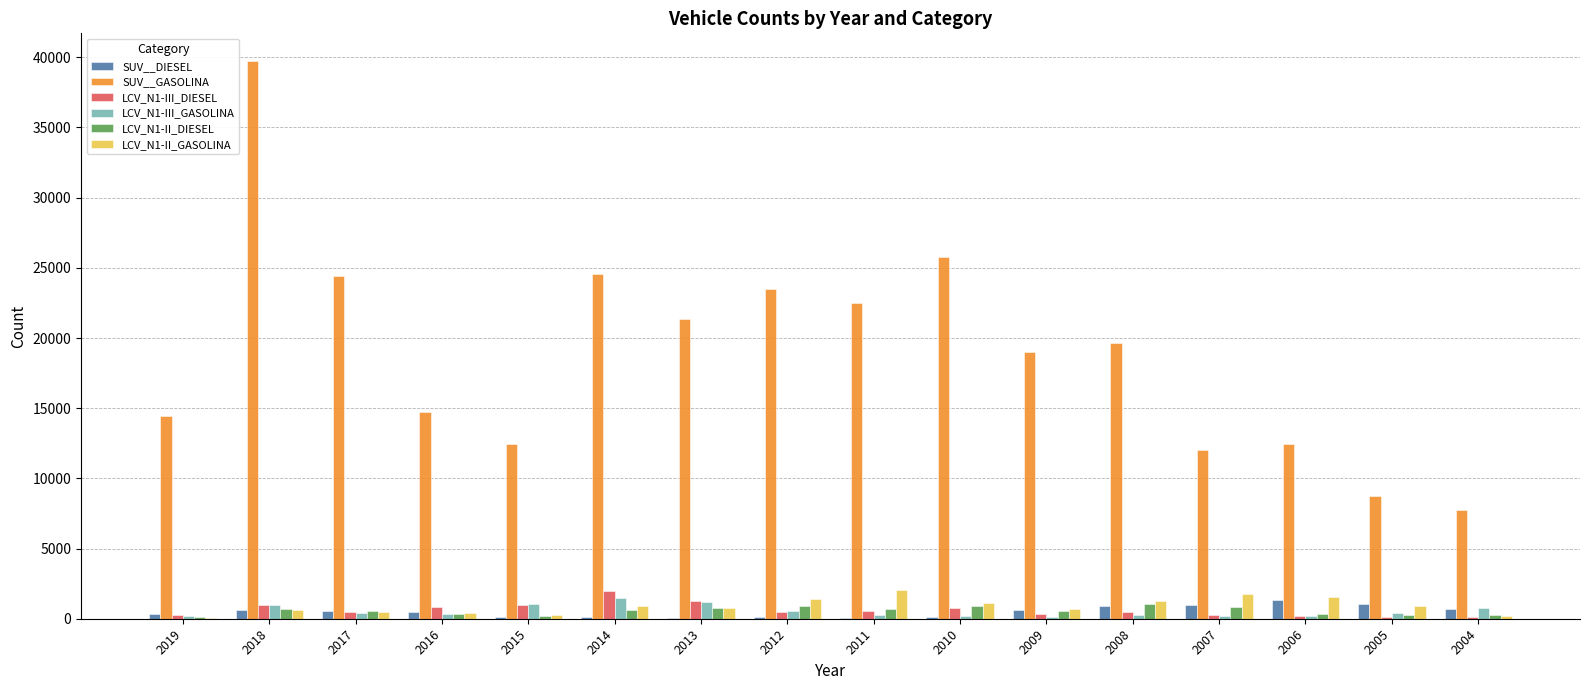

True or false: LCV_N1-III_GASOLINA has a value of 207 at 2007.

True